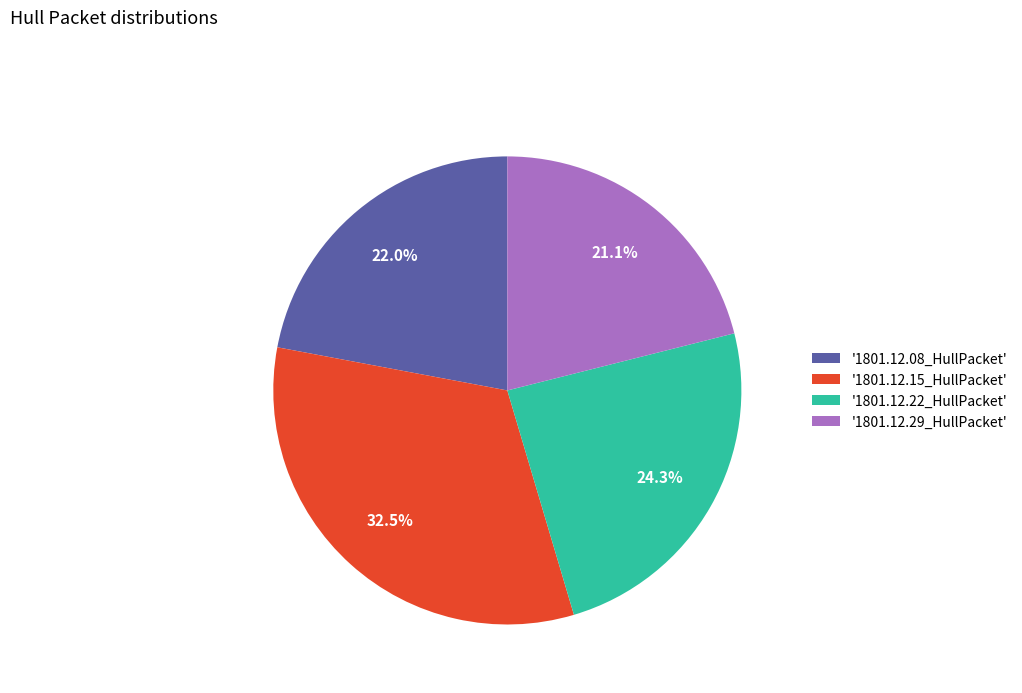

How much of the chart is everything except '1801.12.08_HullPacket'?

78.0%